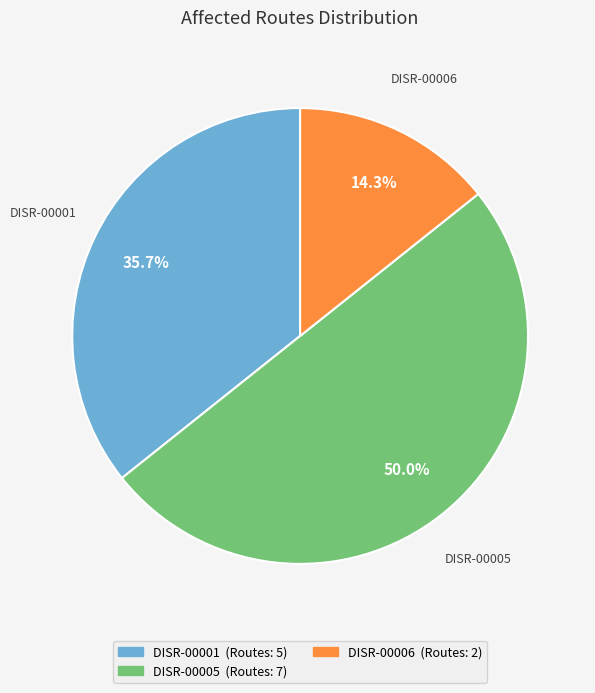

Rank the categories by value from highest to lowest.

DISR-00005, DISR-00001, DISR-00006